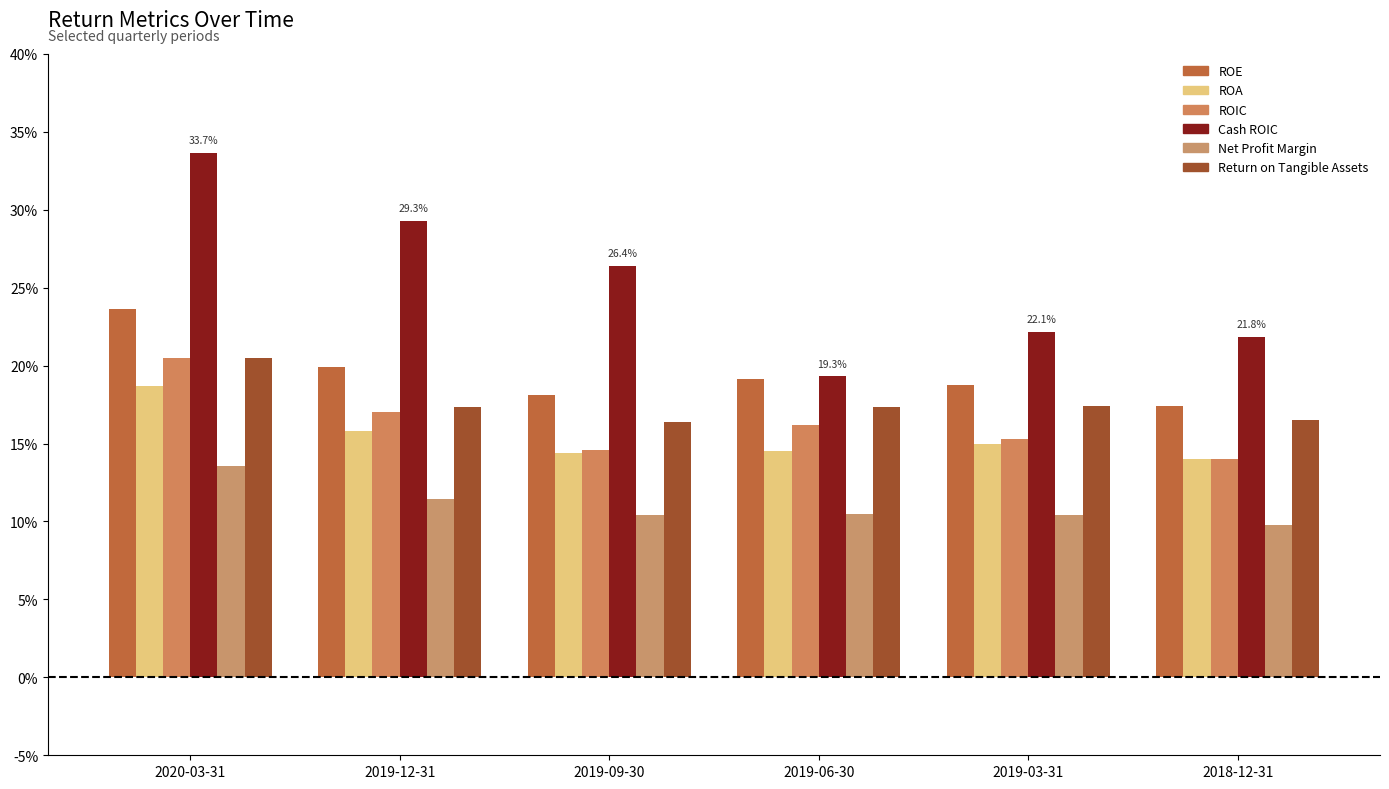

Rank the categories by ROIC value from highest to lowest.

2020-03-31, 2019-12-31, 2019-06-30, 2019-03-31, 2019-09-30, 2018-12-31